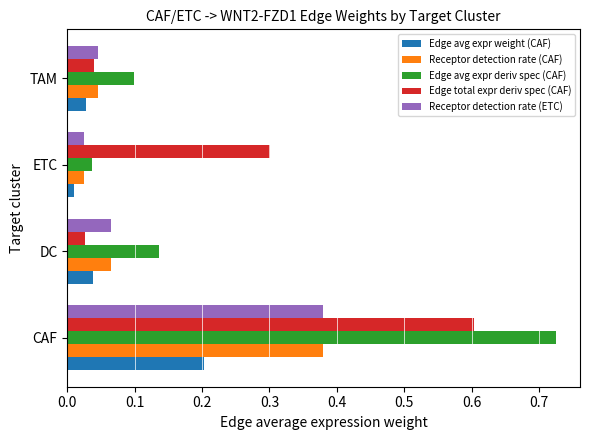

What is the difference between the highest and lowest values at CAF?

0.5